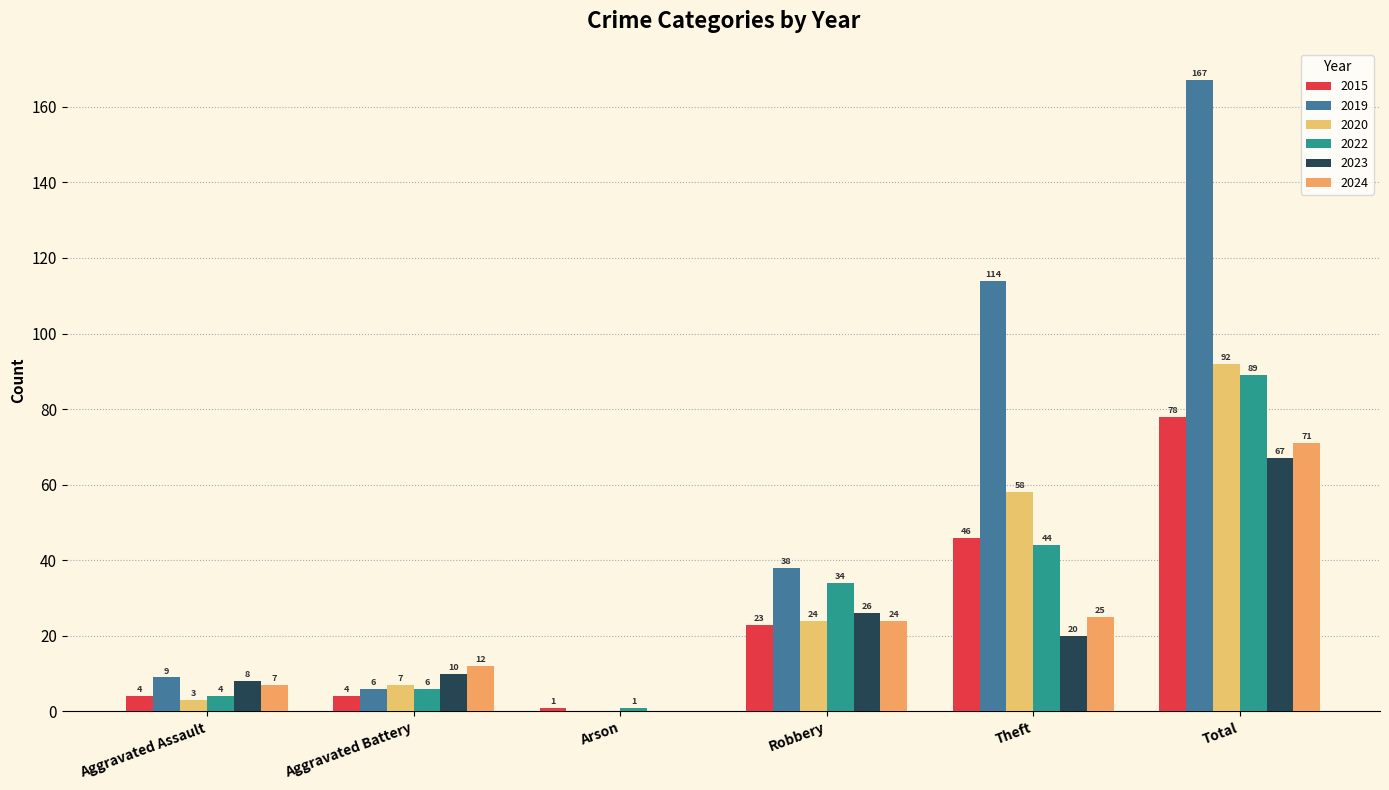

Which category has the highest value in the 2023 series?

Total